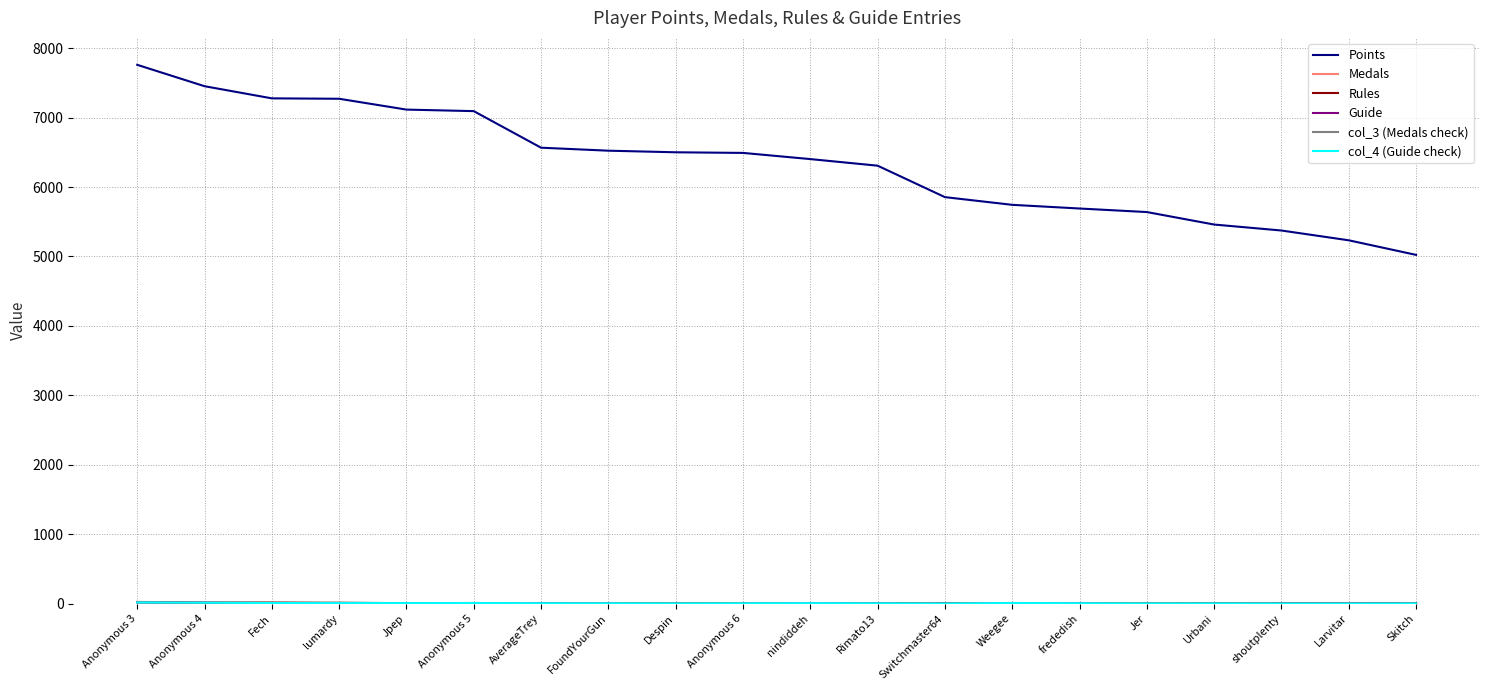

Is this an area chart (filled region under the line)?

No